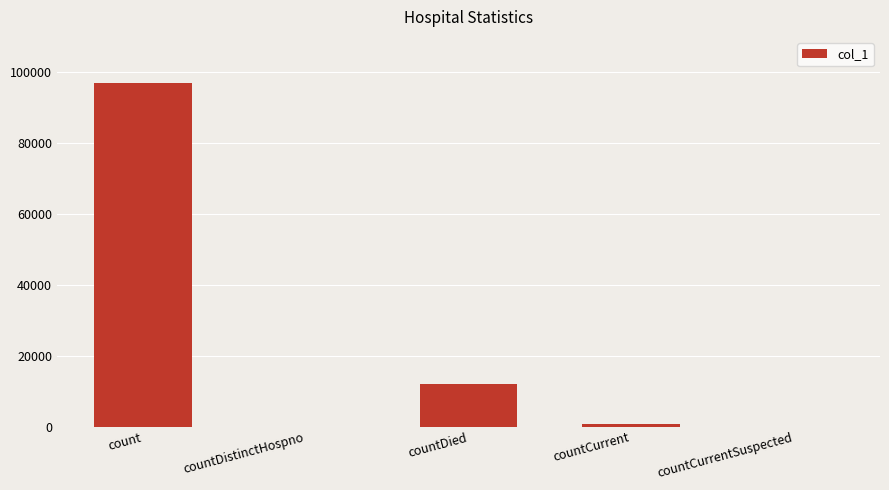

Between countCurrentSuspected and countDied, which is larger?

countDied